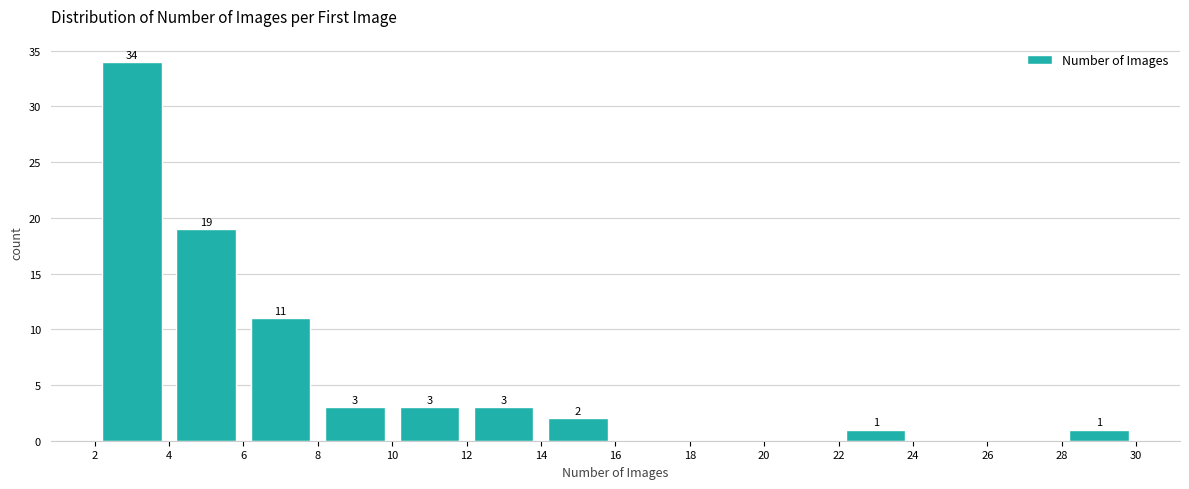

Which range on the x-axis has the tallest bar?

2 to 4